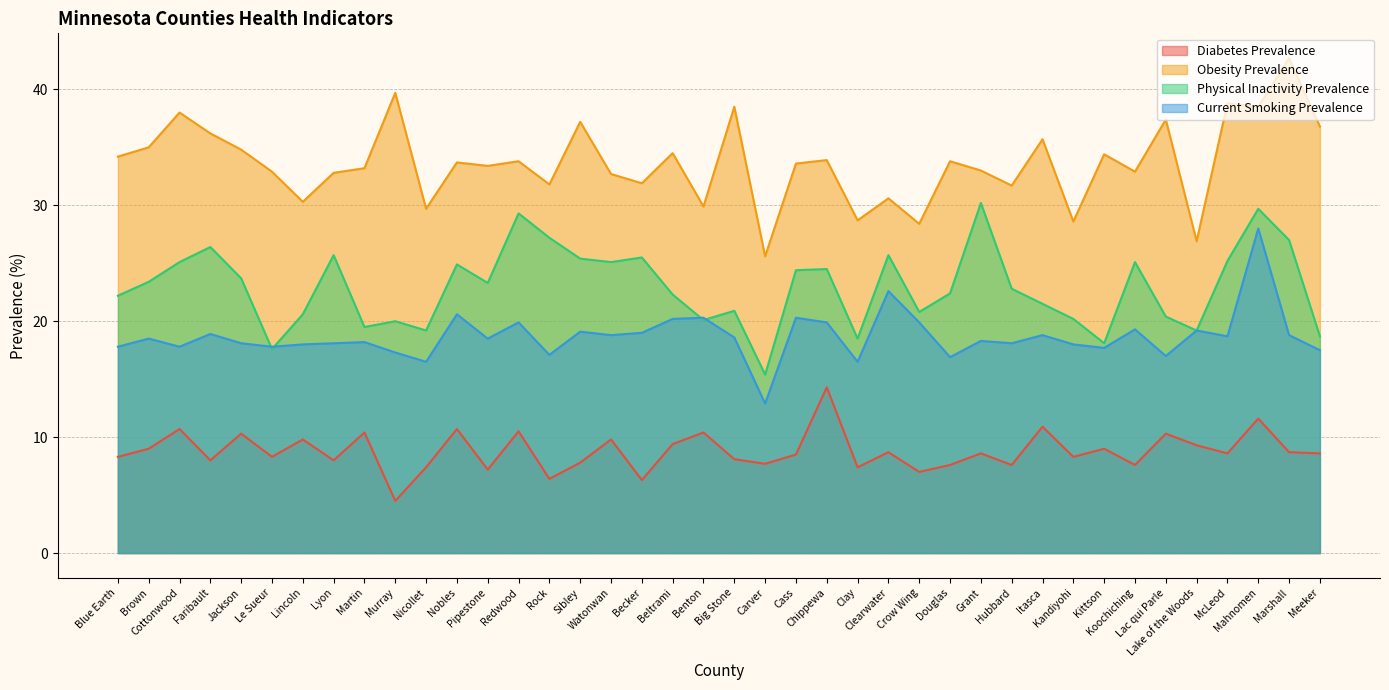

True or false: ltpia_prev_adj has a value of 19.5 at Martin.

True